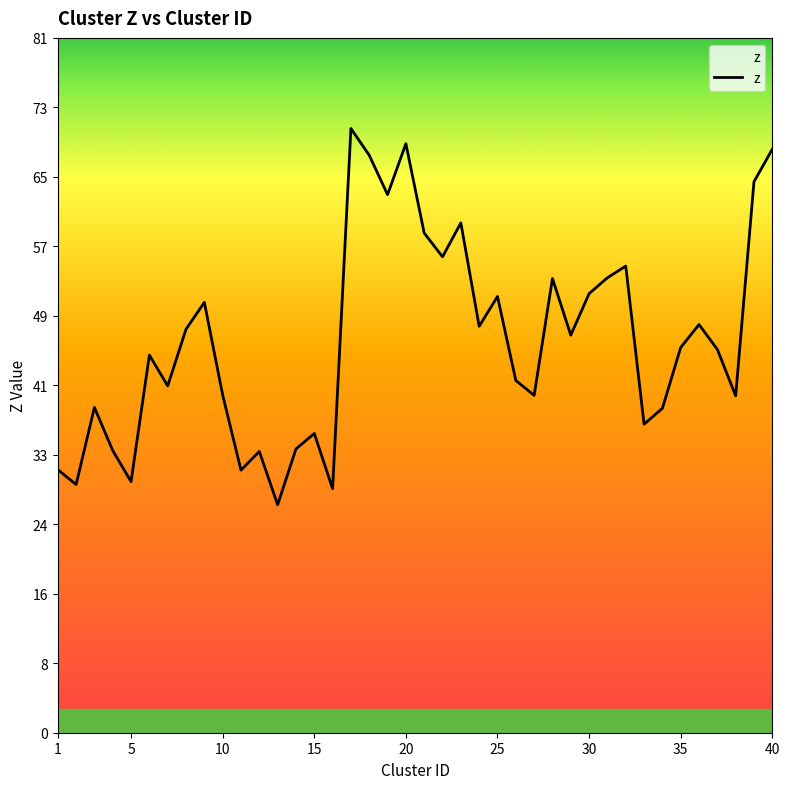

What is the smallest value displayed?

26.7